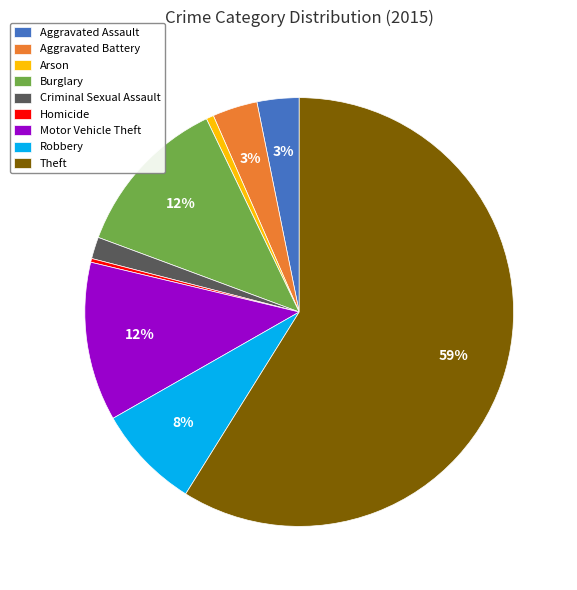

Does any single category account for the majority?

Yes